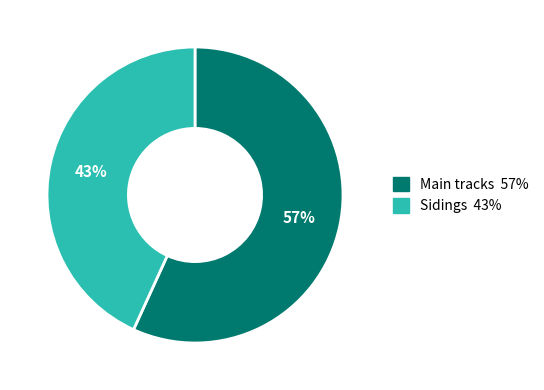

Does any single category account for the majority?

Yes